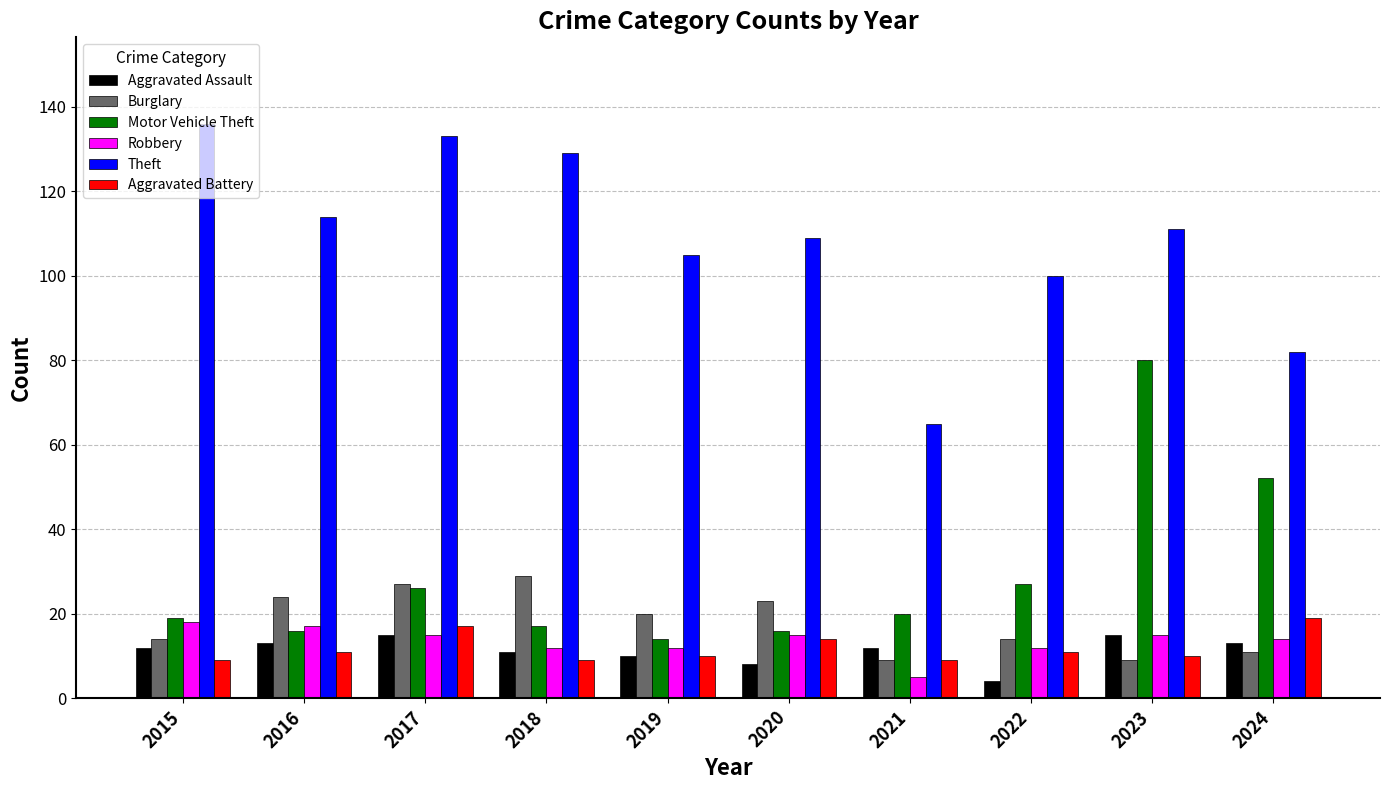

Which category has the highest value across all series?

2015